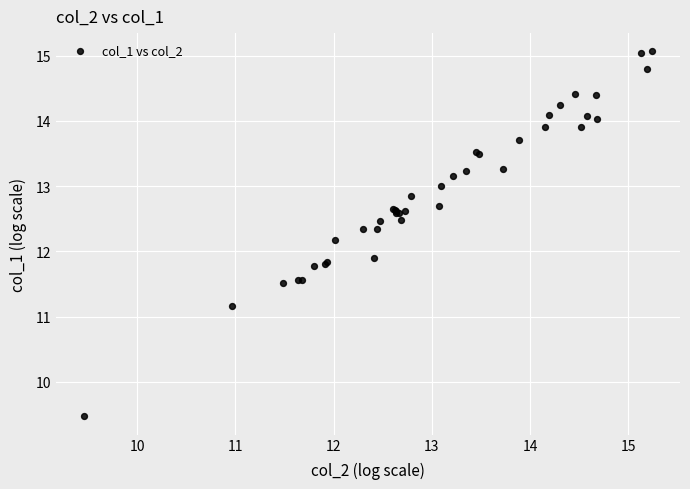

What Y value in the scatter plot is closest to 12?

11.9